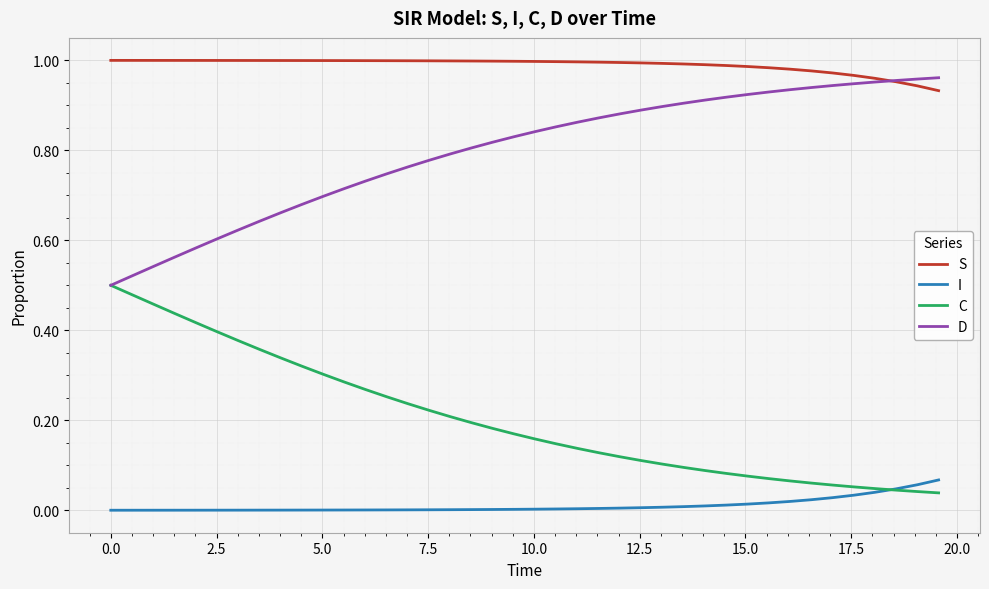

How many lines are shown in the chart?

4